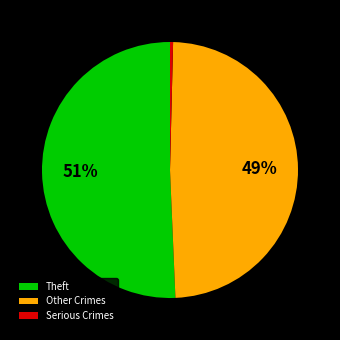

Do Other Crimes and Serious Crimes together represent more than half of the pie?

No